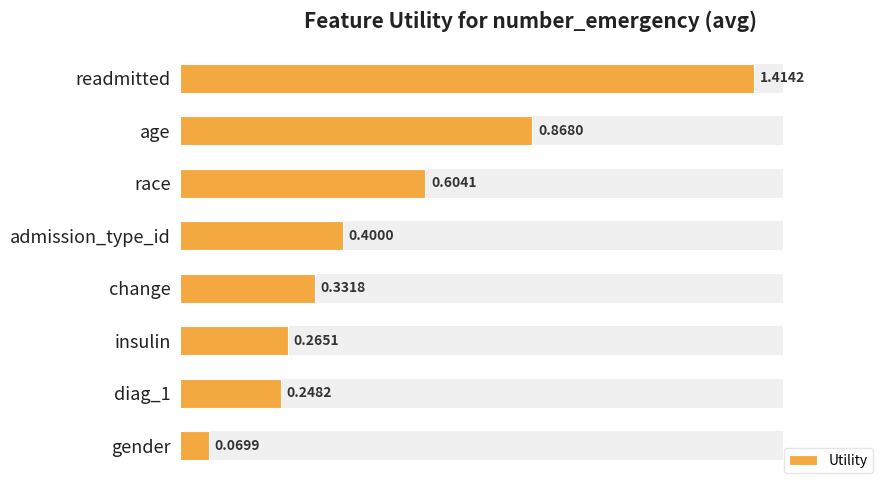

Does the chart contain stacked bars?

No